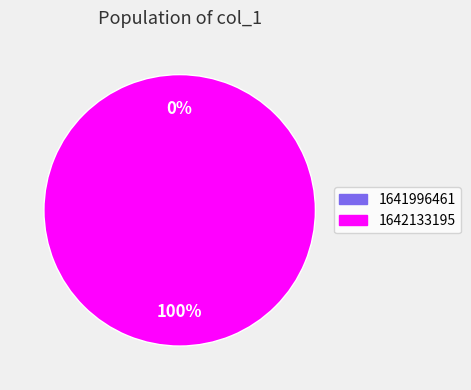

To the nearest percent, what is the combined percentage of 1641996461 and 1642133195?

100%